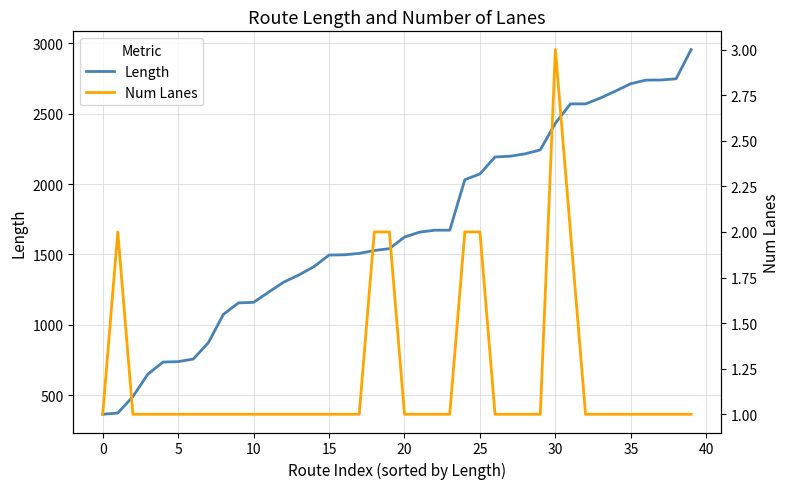

Which label corresponds to the largest value in the chart?

39